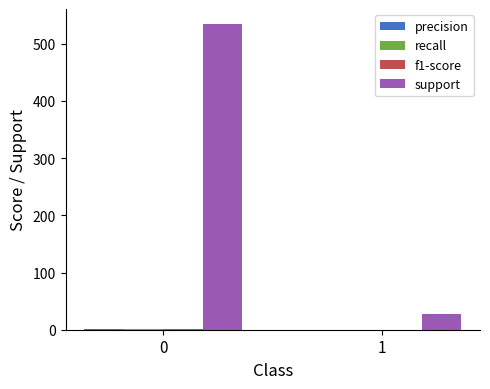

What is the greatest value displayed?

534.0